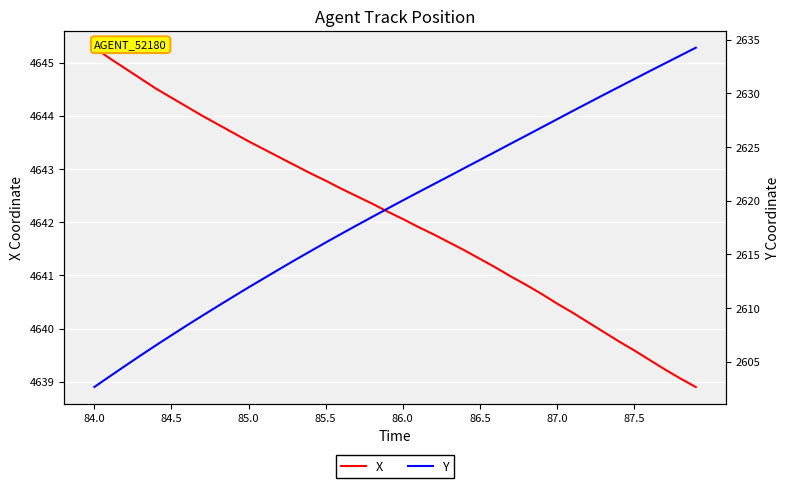

Which category has the highest value in the X series?

84.0